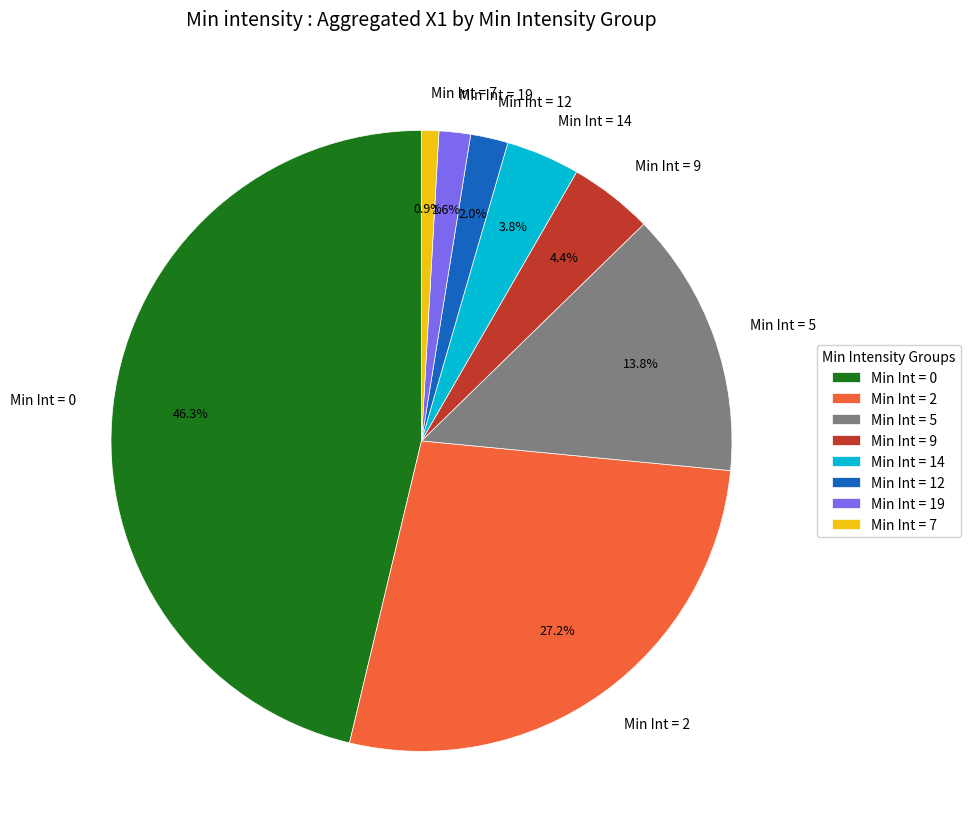

Is there a majority slice in this chart?

No